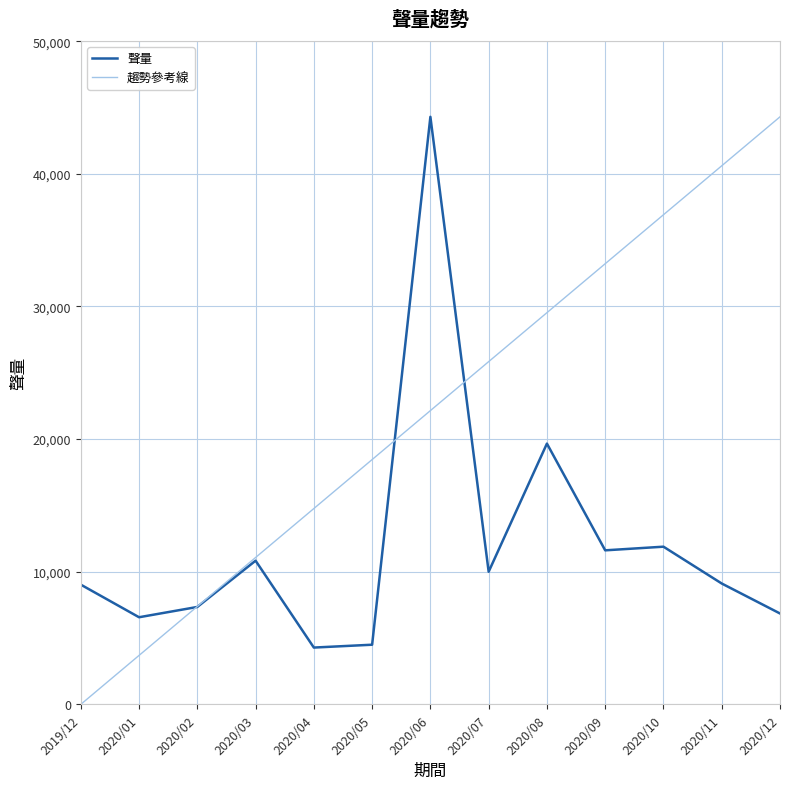

List the series in order of their overall mean, lowest first.

聲量, 趨勢參考線